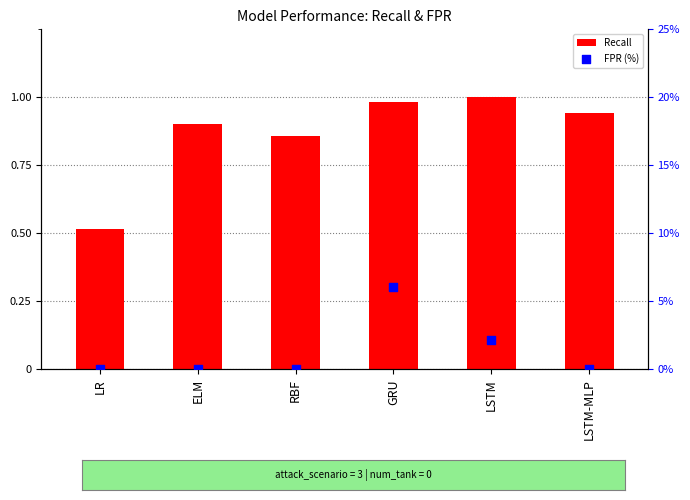

Is the value of Recall at LR greater than the value of FPR (%) at LSTM?

No